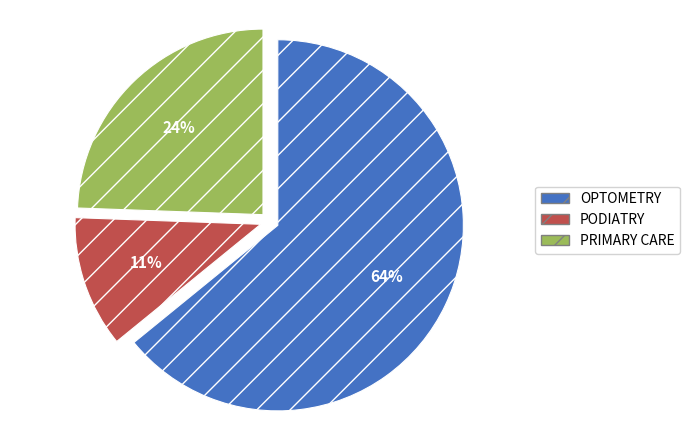

Do PODIATRY and OPTOMETRY together represent more than half of the pie?

Yes